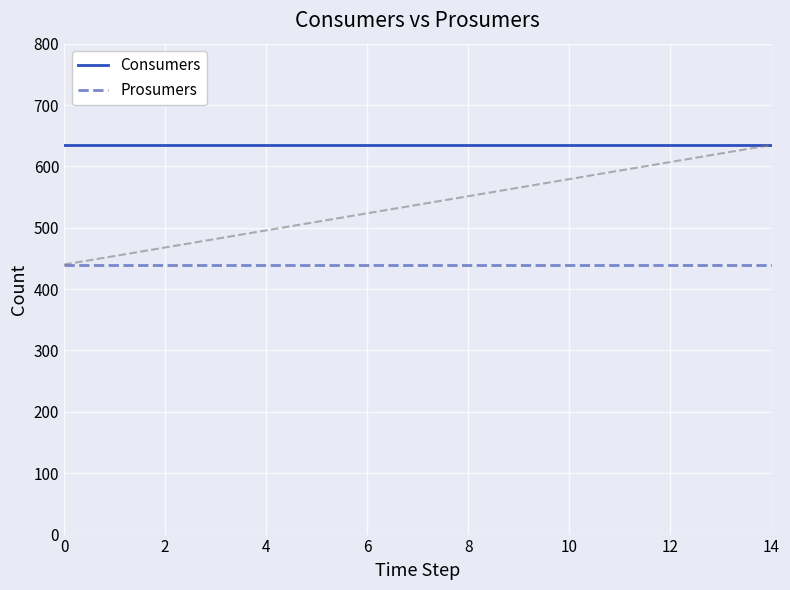

Which series has the largest total across all categories?

Consumers